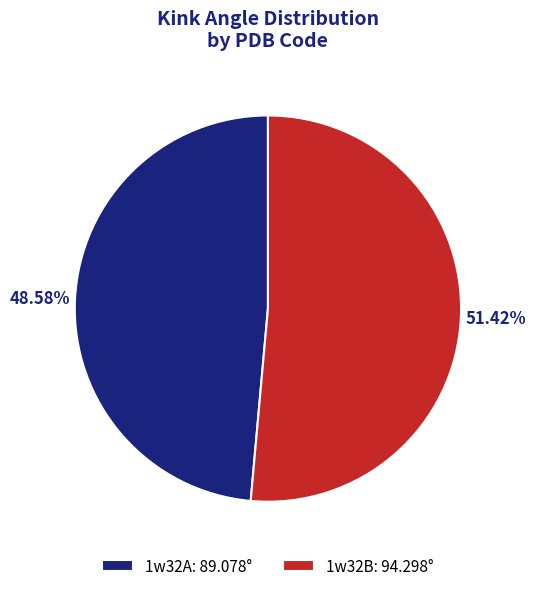

Which has a higher value, 1w32A or 1w32B?

1w32B